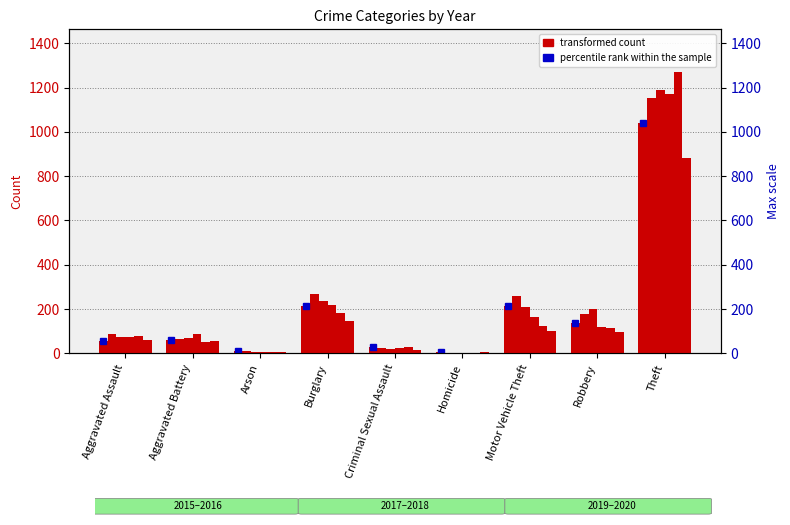

Which category has the lowest value in the 2020 series?

Homicide